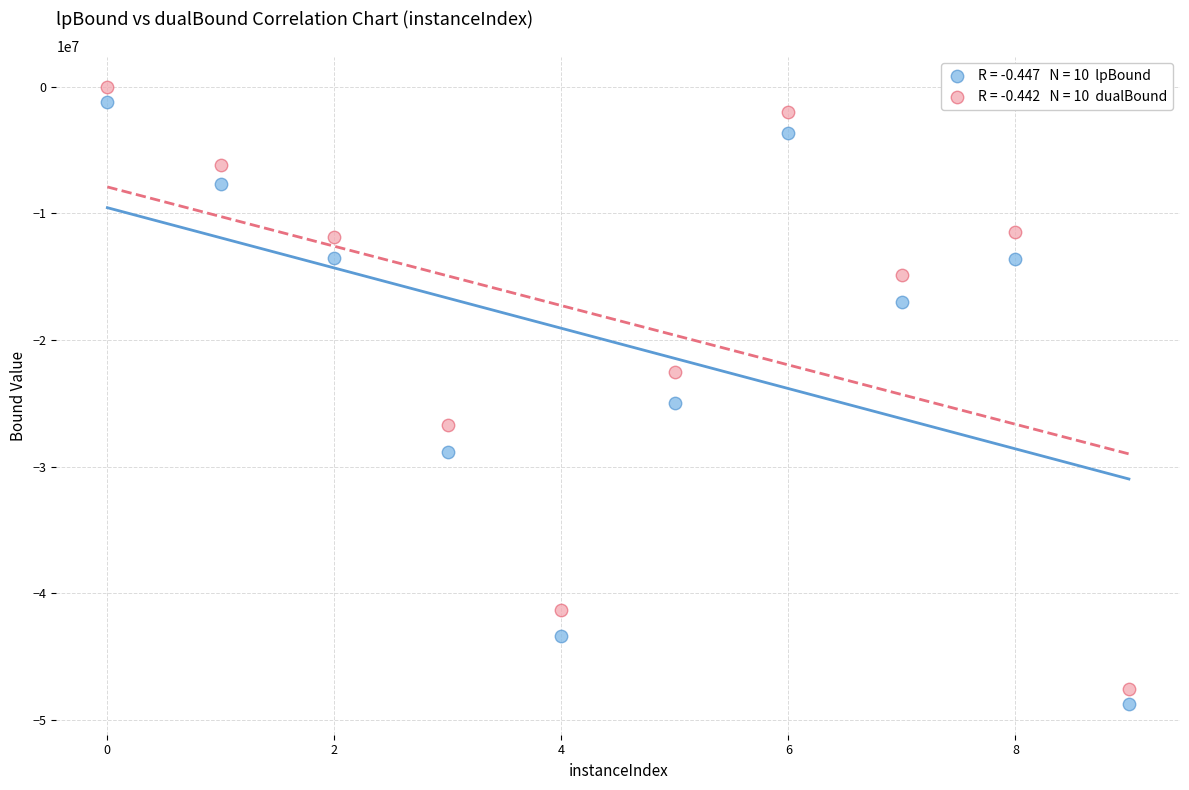

Across all data points, what is the range of Y values (max minus min)?

48676204.0